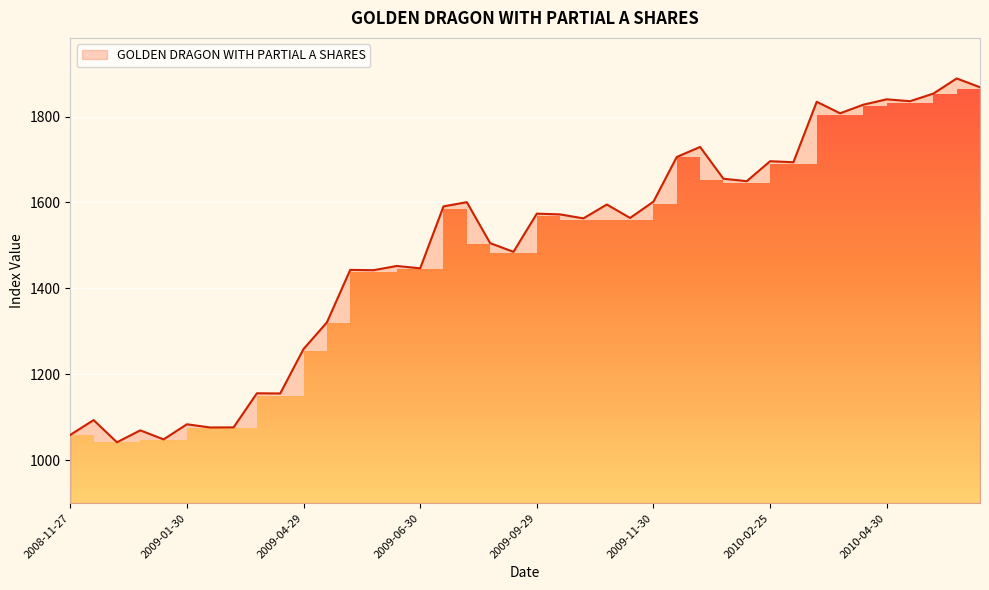

How many lines are shown in the chart?

1